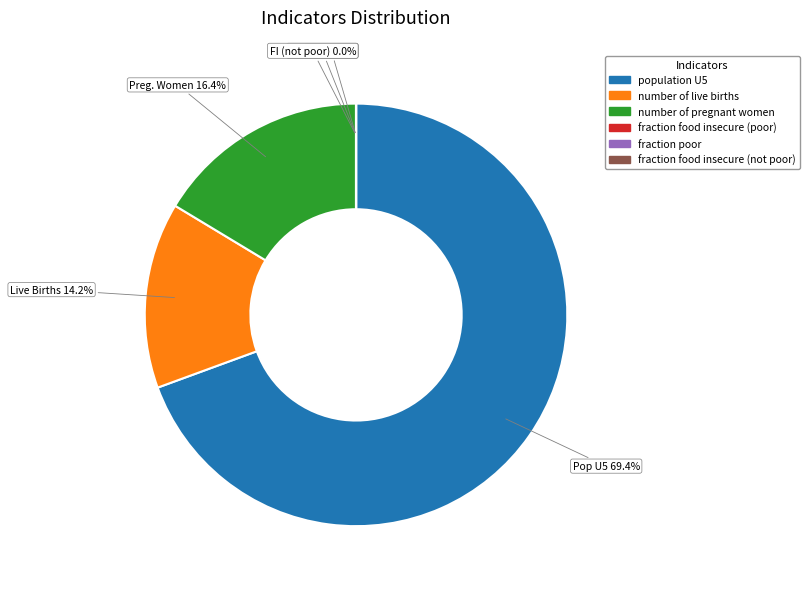

What portion of the pie excludes population U5?

30.6%